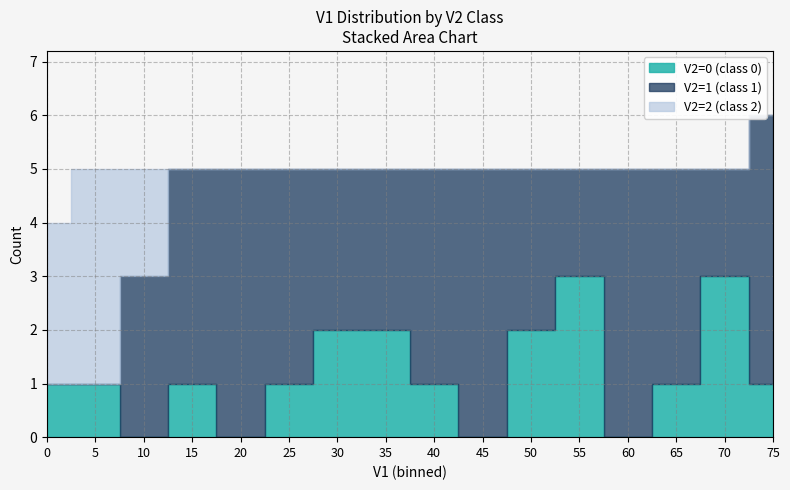

Between 25 and 10, which is larger?

25